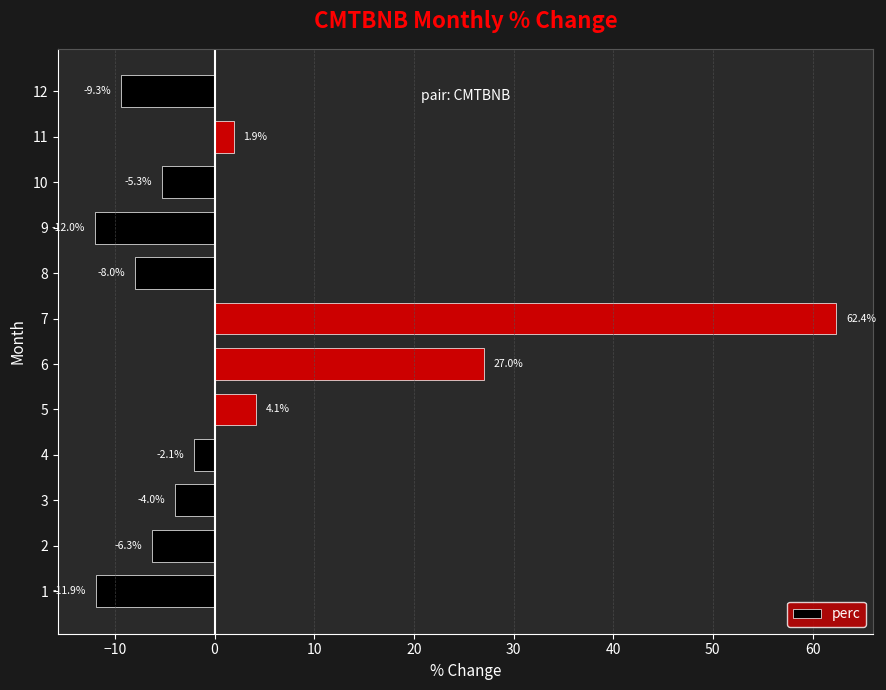

Reading top to bottom, extract all data points from this chart.

12=-9.3	11=1.9	10=-5.3	9=-12.0	8=-8.0	7=62.4	6=27.0	5=4.1	4=-2.1	3=-4.0	2=-6.3	1=-11.9